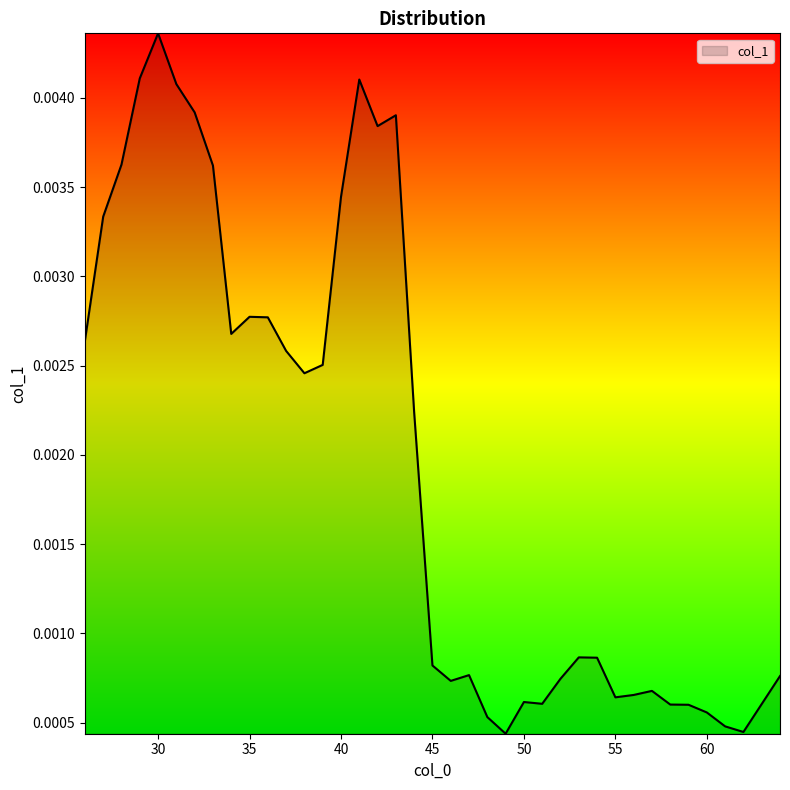

Does the chart display data point markers on the line(s)?

No